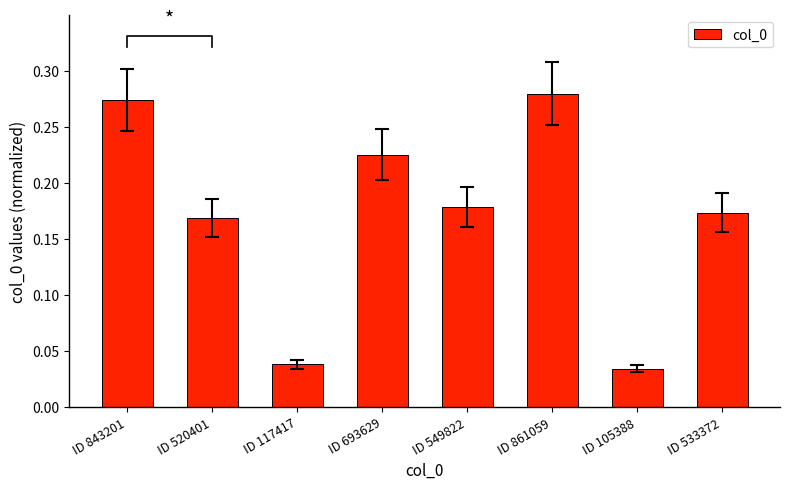

At which category does the chart reach its peak across all series?

ID 861059